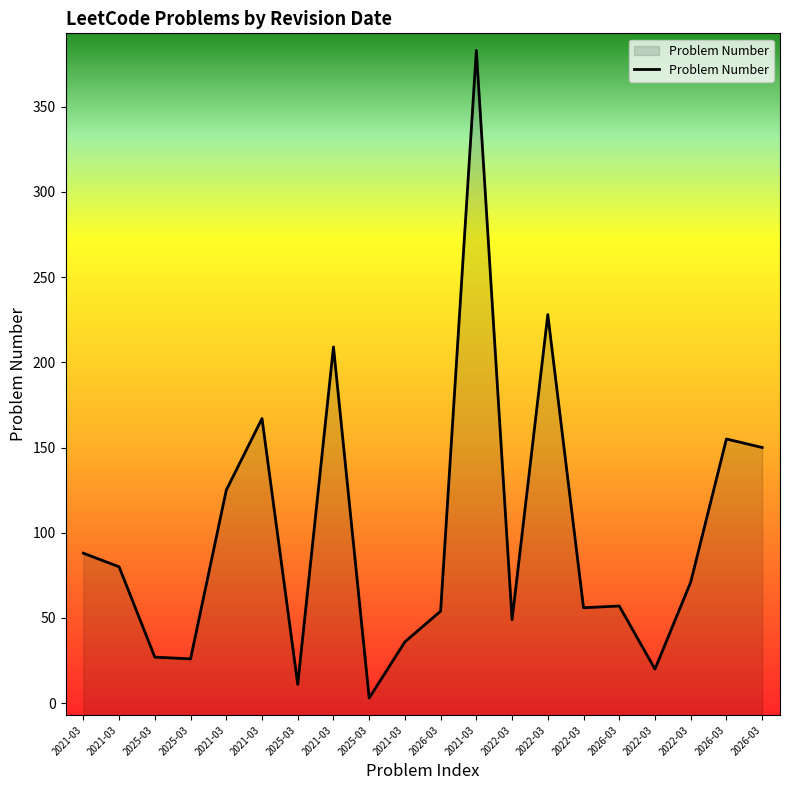

What is the label of the 16th point from the left?

2026-03